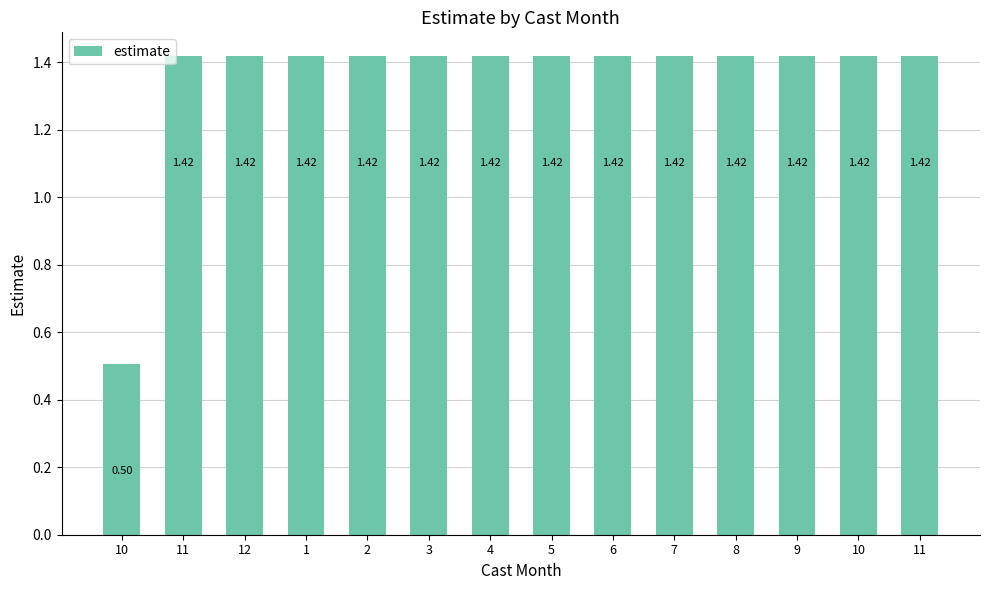

Between 4 and 11, which is larger?

4